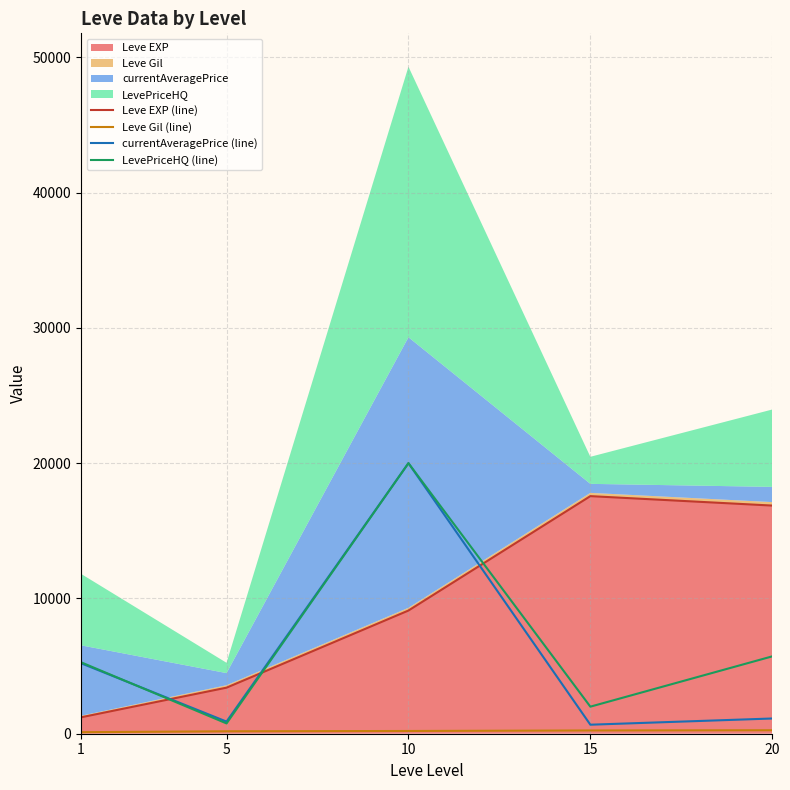

What is the lowest value of the currentAveragePrice (line) series?

666.7